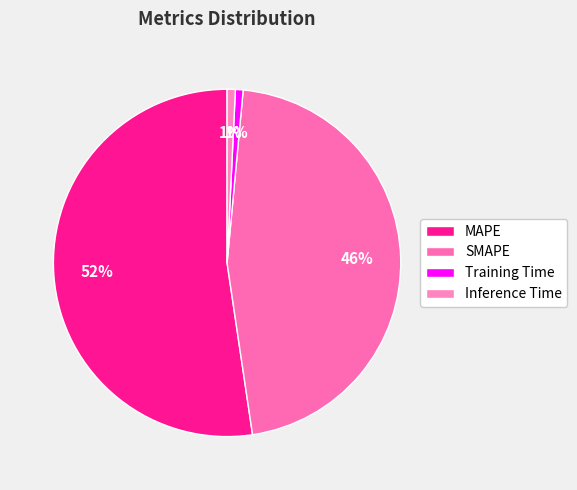

How many segments does this pie chart have?

4